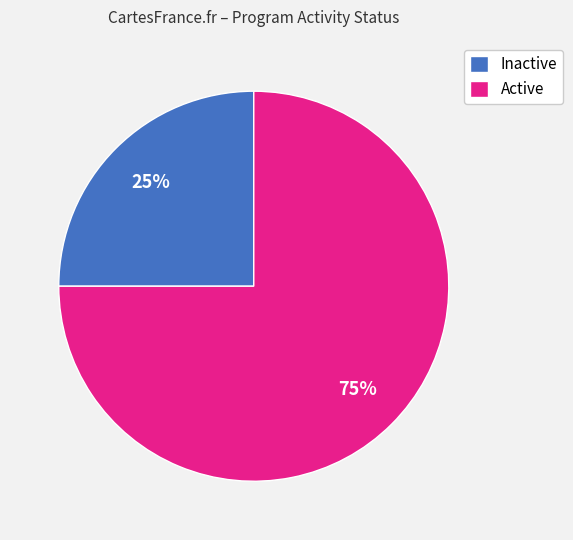

Rank the categories by value from highest to lowest.

Active, Inactive